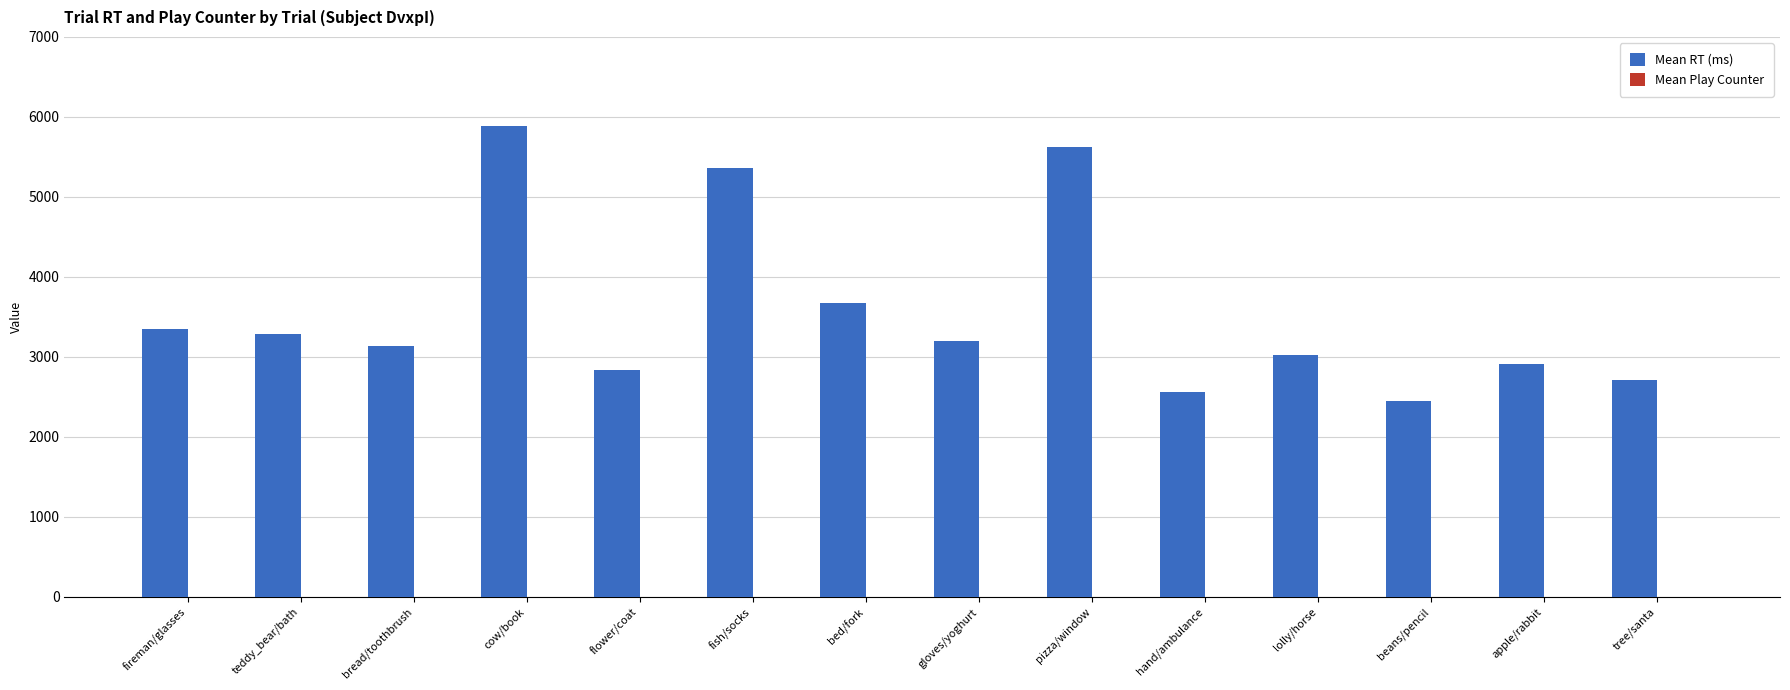

Which series has the largest total across all categories?

Mean RT (ms)